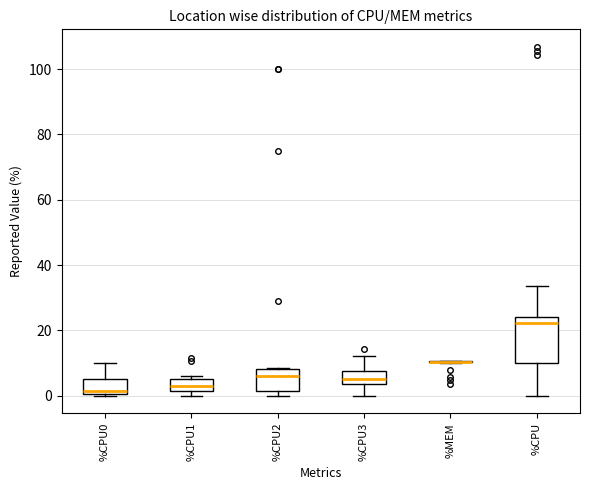

Where does the median line of the box for %CPU0 sit on the y-axis? The values are not printed on the chart, so give them approximately, as read against the axis.

2